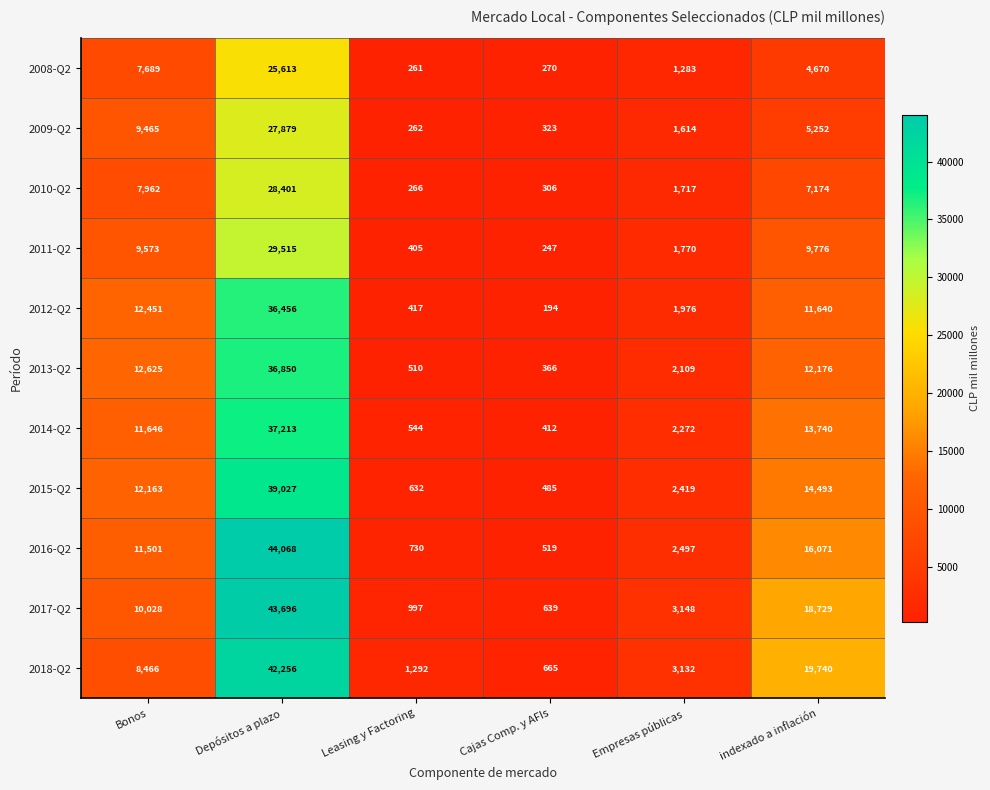

At how many categories does at least one series exceed 2680?

4